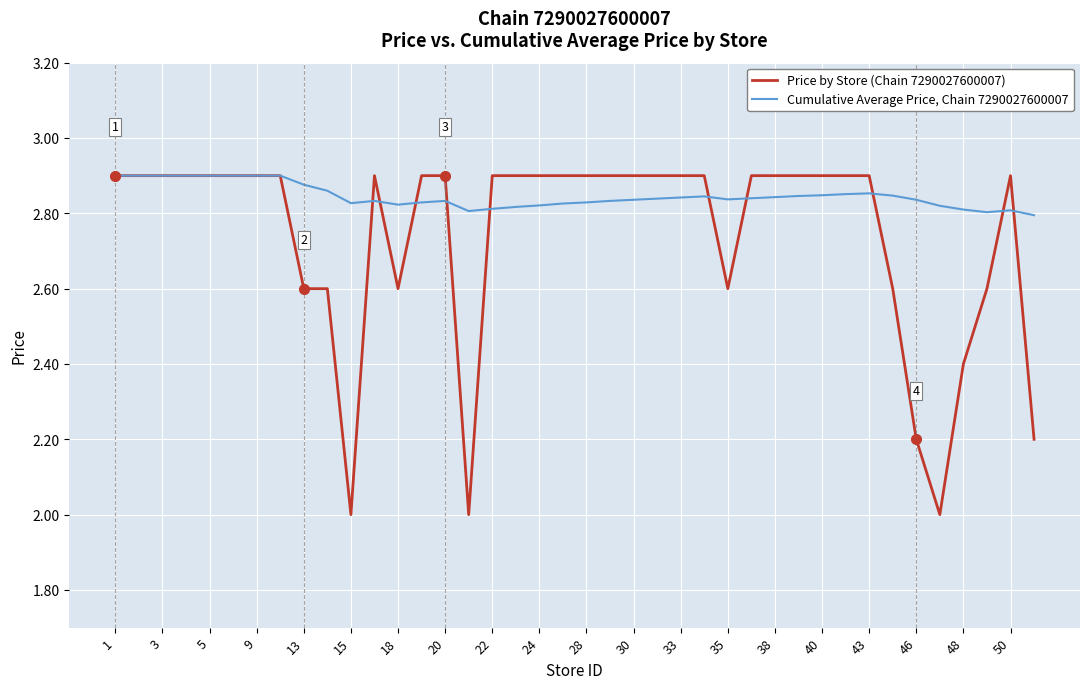

Which series has the largest range (max minus min)?

Price by Store (Chain 7290027600007)